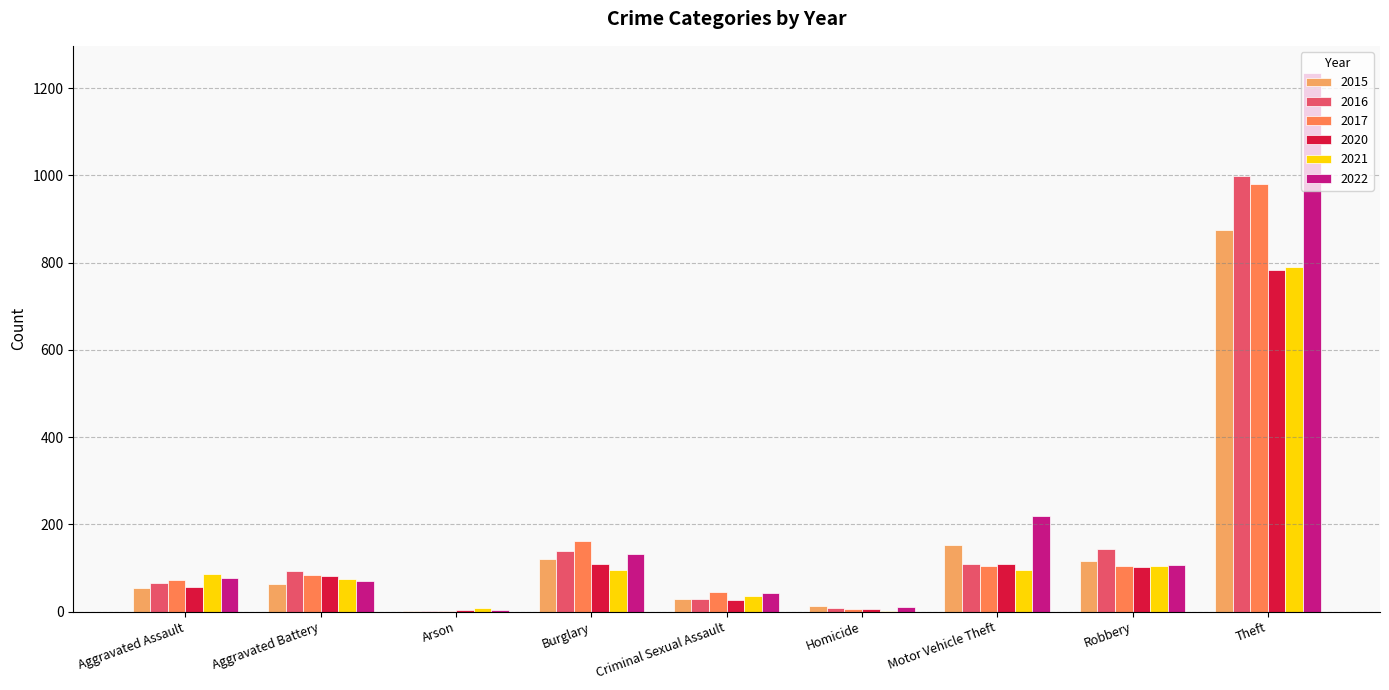

What are all the series names shown in the legend?

2015, 2016, 2017, 2020, 2021, 2022